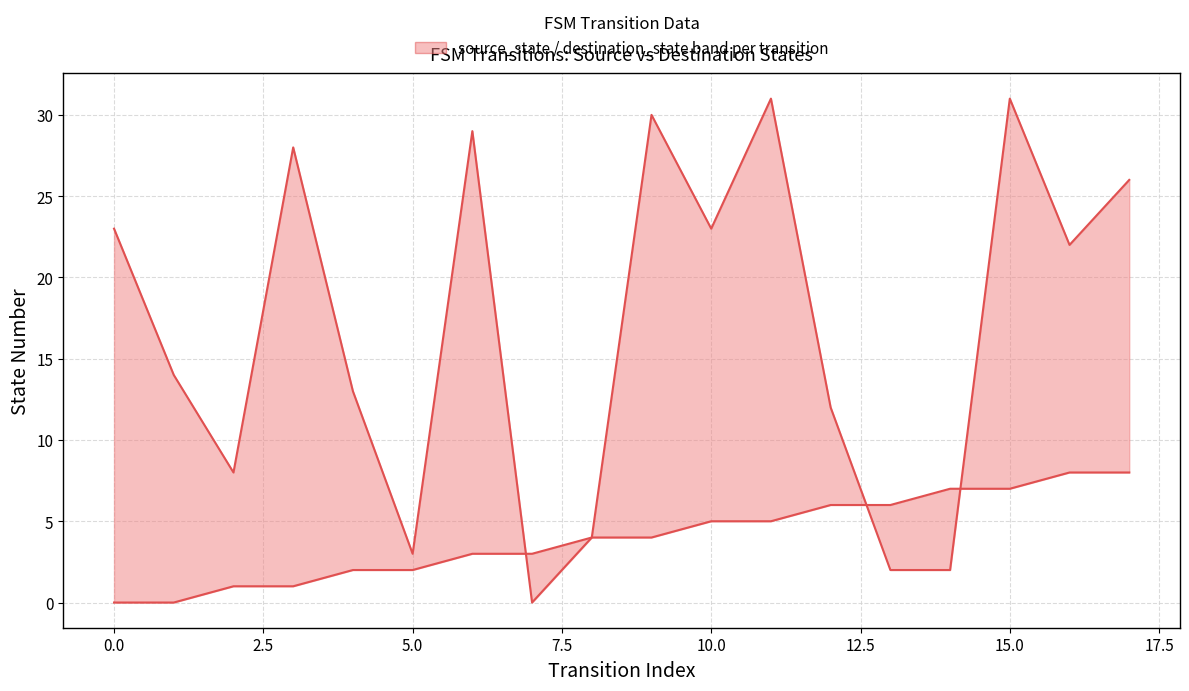

How many lines are shown in the chart?

2